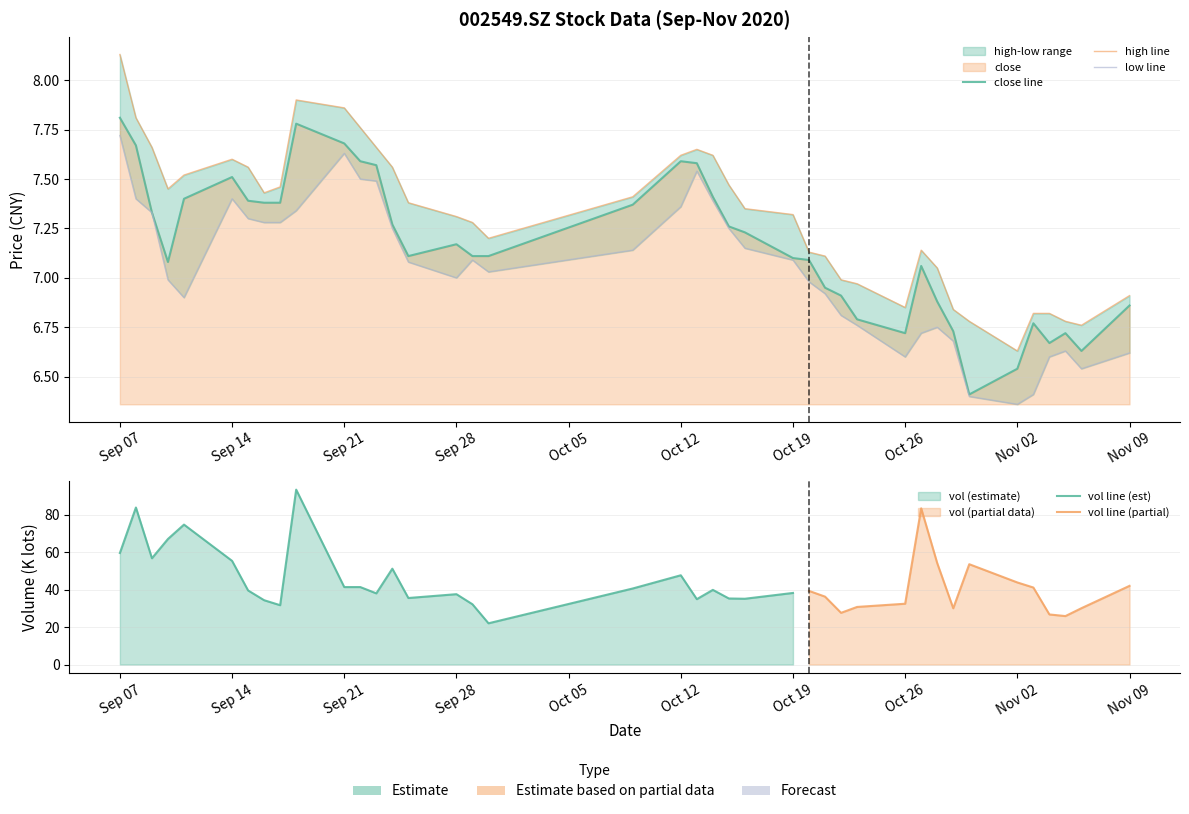

At which category does high reach its first local peak?

Sep 14